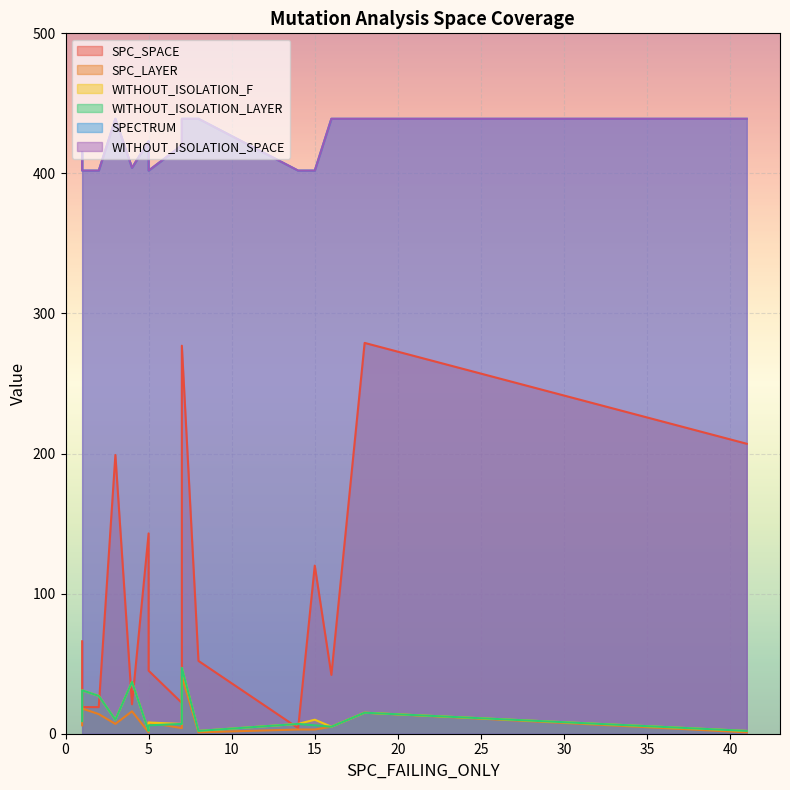

True or false: SPC_SPACE and SPECTRUM cross at least once.

False